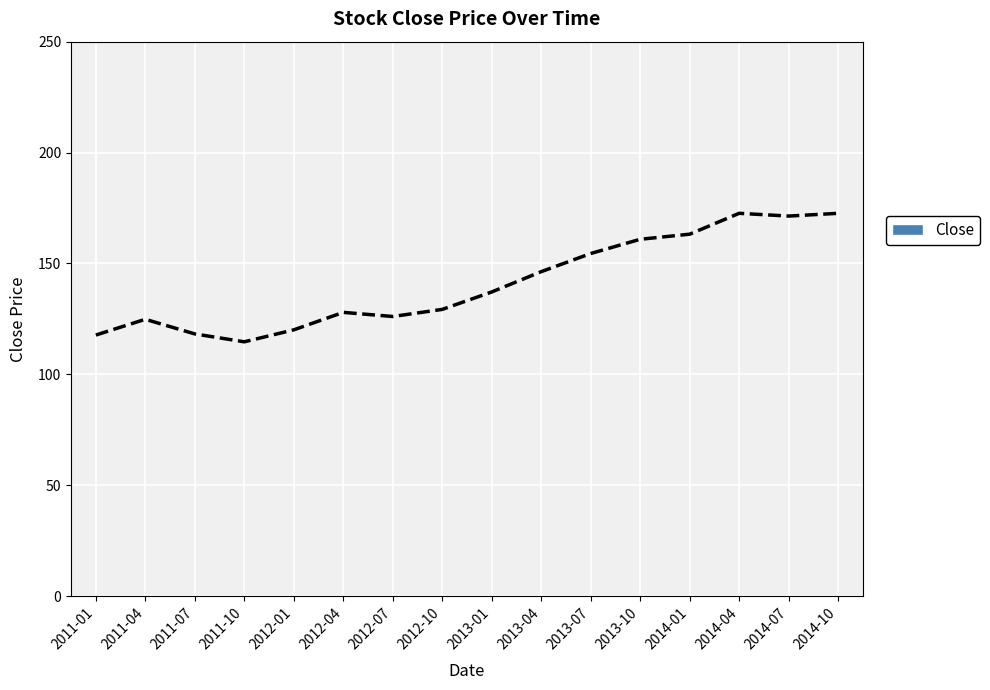

Which has a higher value, 2013-10 or 2012-04?

2013-10